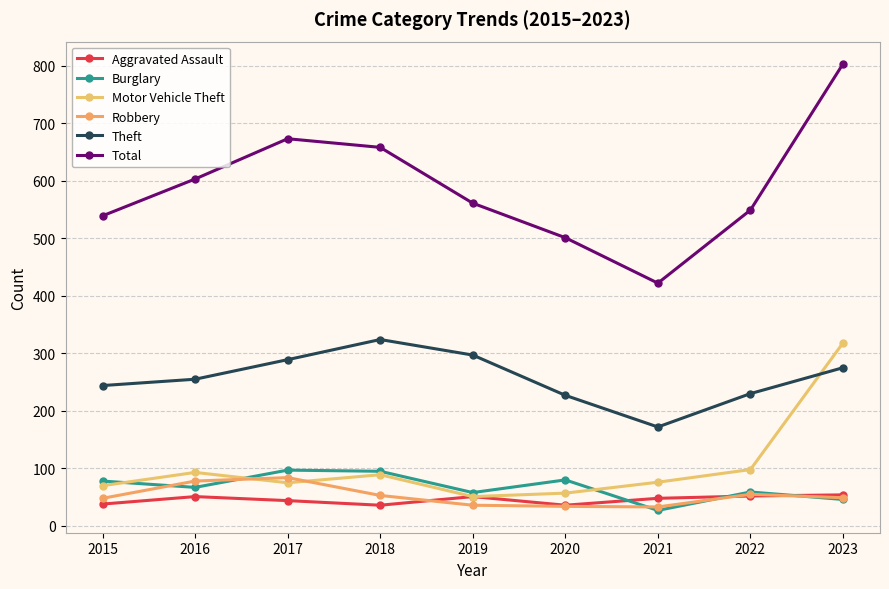

Which category has the lowest value in the Aggravated Assault series?

2018